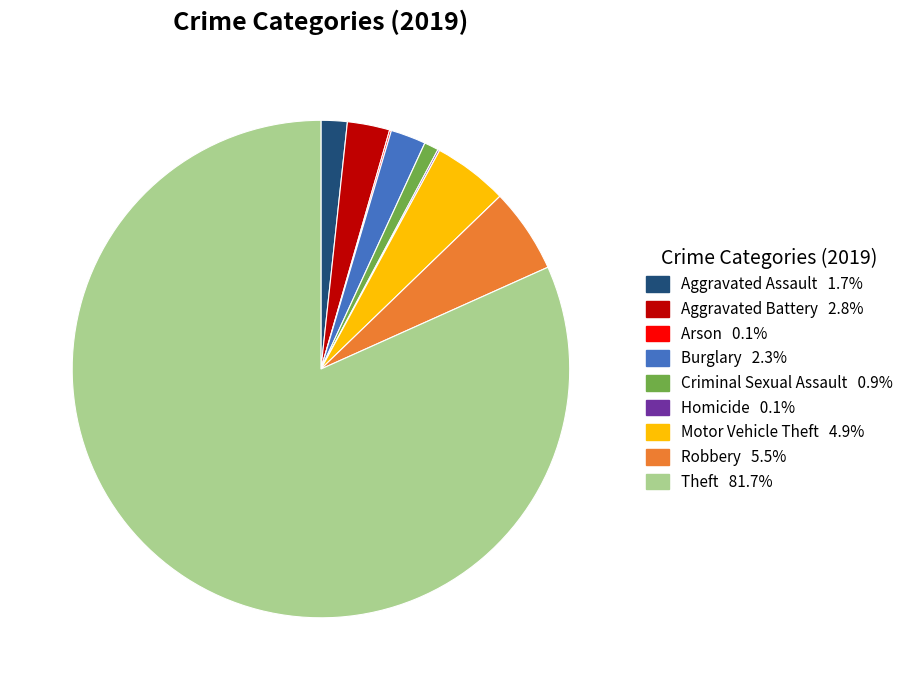

Which slice is the largest?

Theft